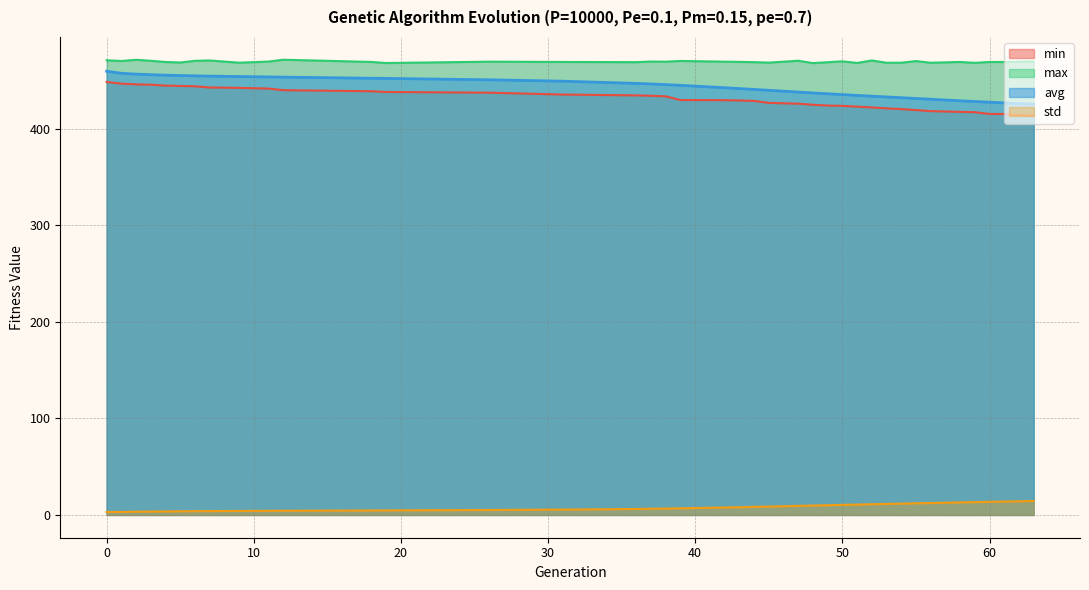

True or false: min and max cross at least once.

False